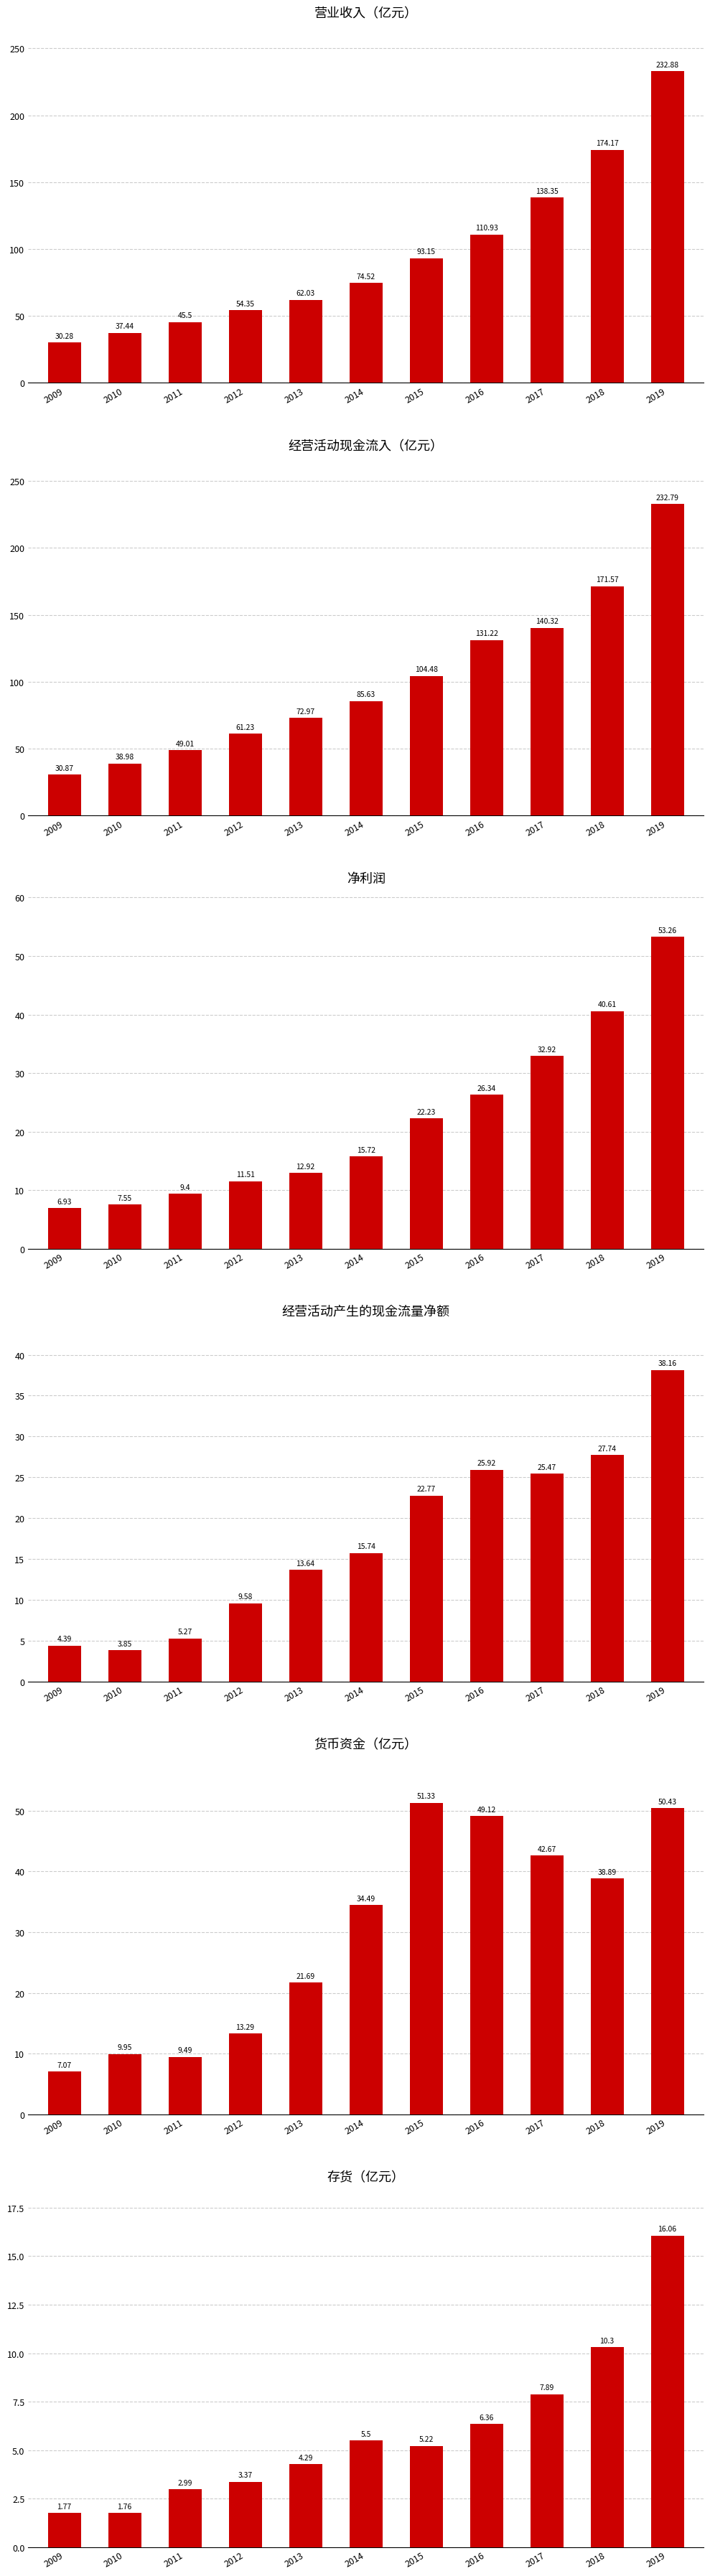

At which label is 经营活动现金流入（亿元） closest to 131?

2016